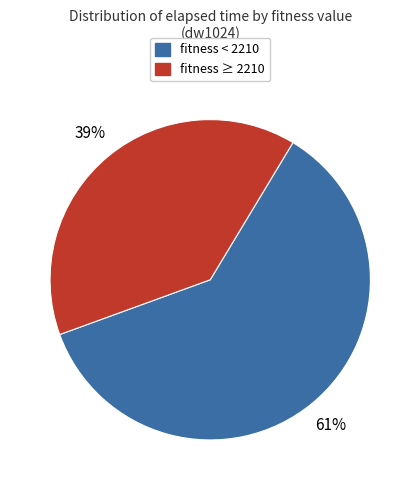

To the nearest percent, what is the difference between the largest and smallest slice percentages?

22%